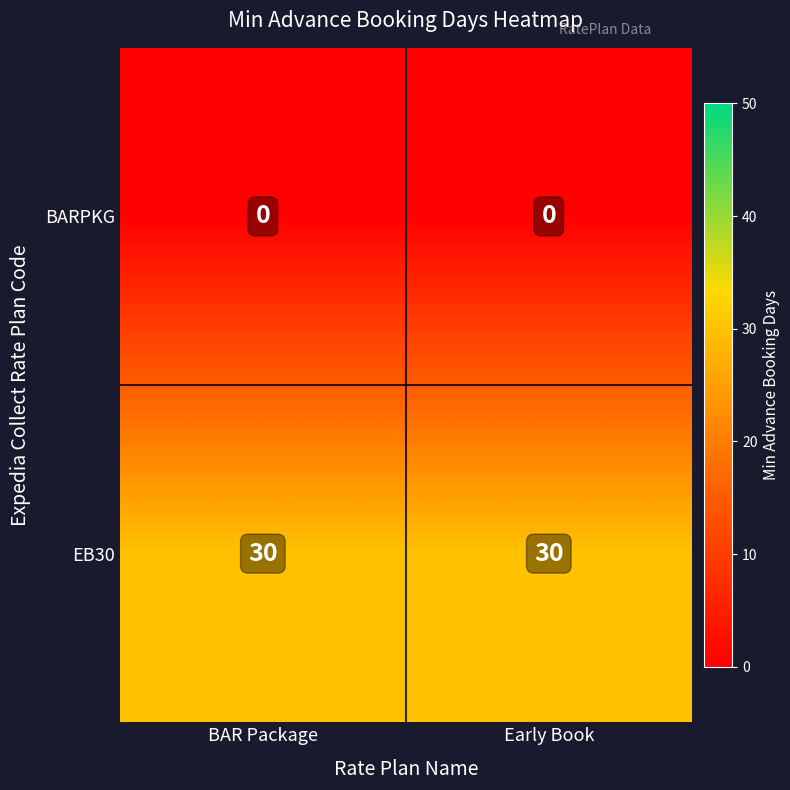

What is the greatest value displayed?

30